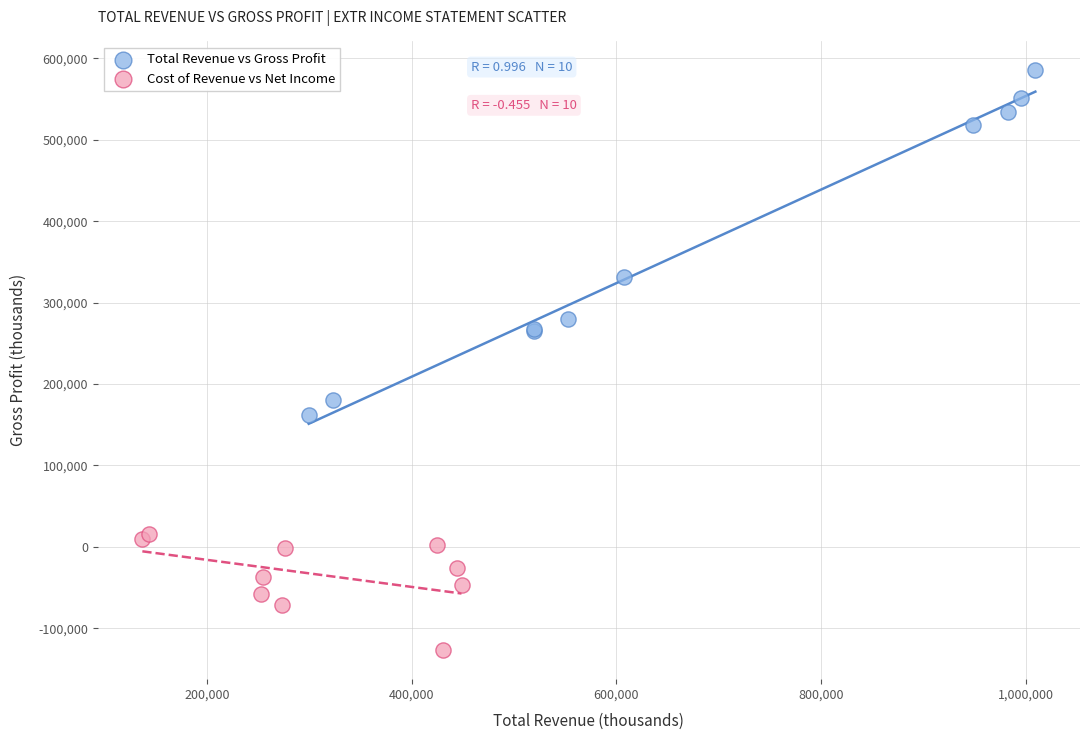

What are all the series names shown in the legend?

Total Revenue vs Gross Profit, Cost of Revenue vs Net Income